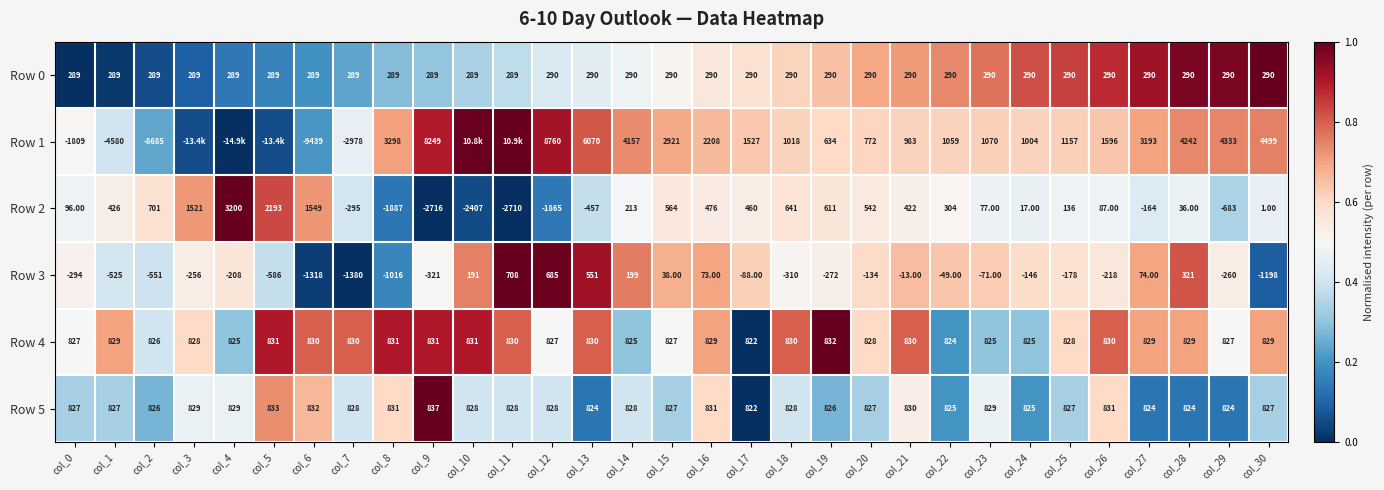

List the labels in order of Row 0 value, smallest first.

col_0, col_1, col_2, col_3, col_4, col_5, col_6, col_7, col_8, col_9, col_10, col_11, col_12, col_13, col_14, col_15, col_16, col_17, col_18, col_19, col_20, col_21, col_22, col_23, col_24, col_25, col_26, col_27, col_28, col_29, col_30